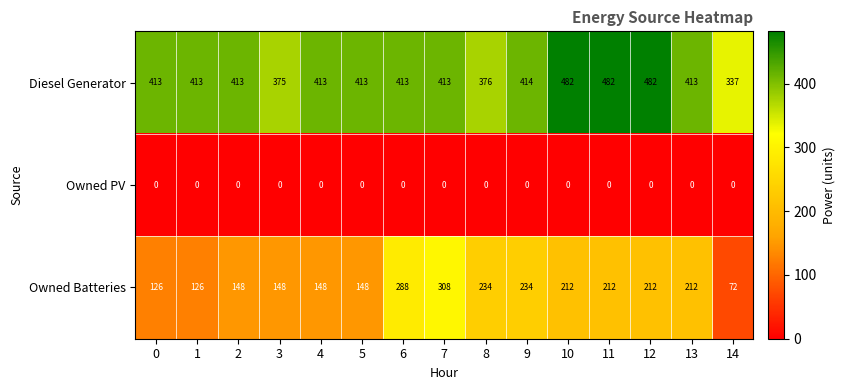

What is the approximate value of Owned Batteries at 4, to the nearest 5?

150